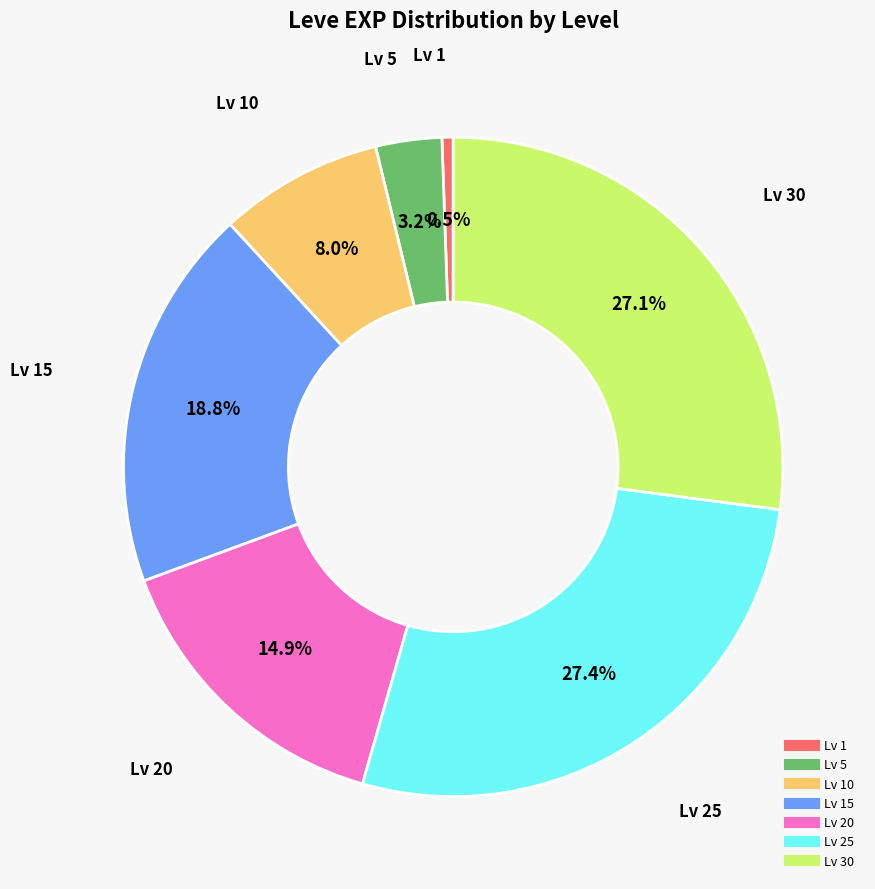

Count the number of slices in the pie.

7